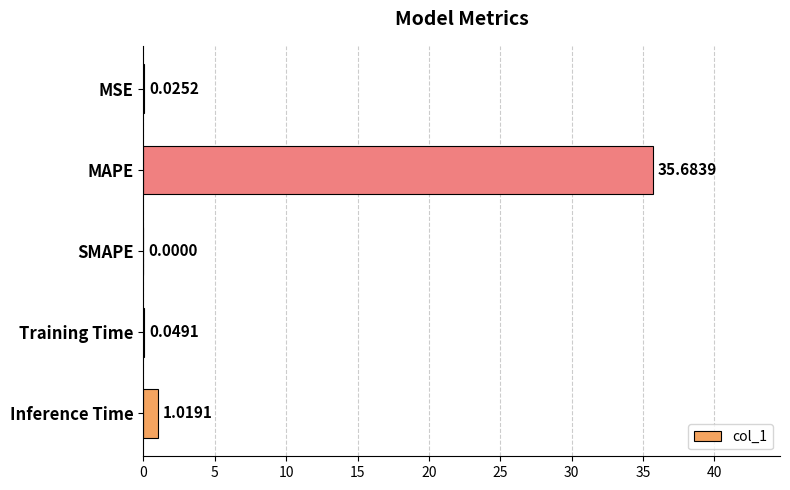

What is the sum of all values?

36.8